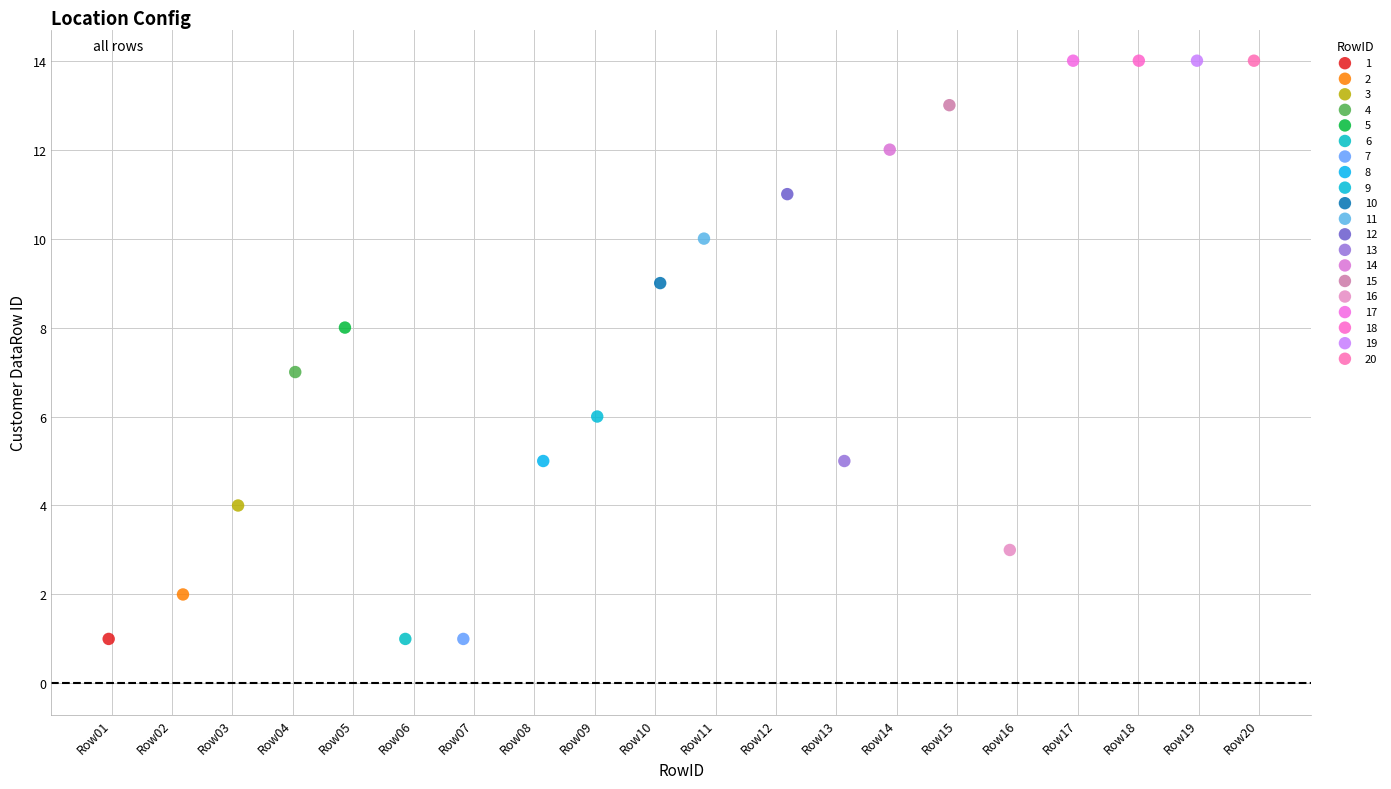

What are all the series names shown in the legend?

1, 2, 3, 4, 5, 6, 7, 8, 9, 10, 11, 12, 13, 14, 15, 16, 17, 18, 19, 20